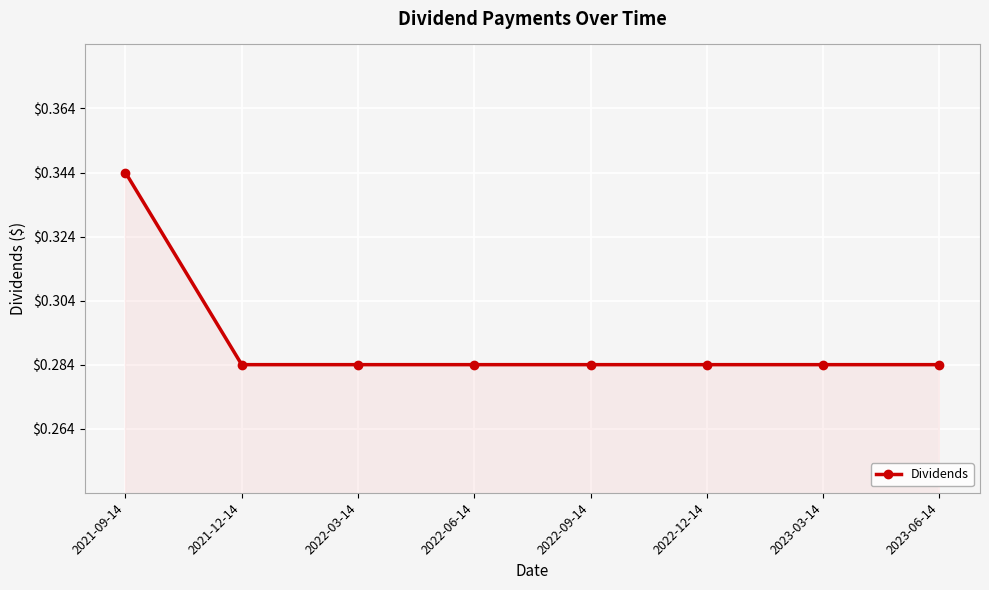

At which category does the chart reach its peak across all series?

2021-09-14